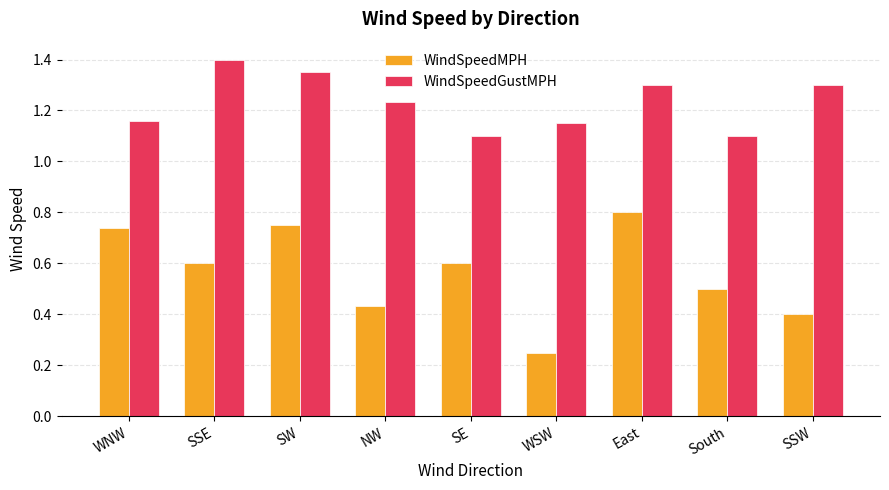

What is the label of the 5th bar from the left?

SE